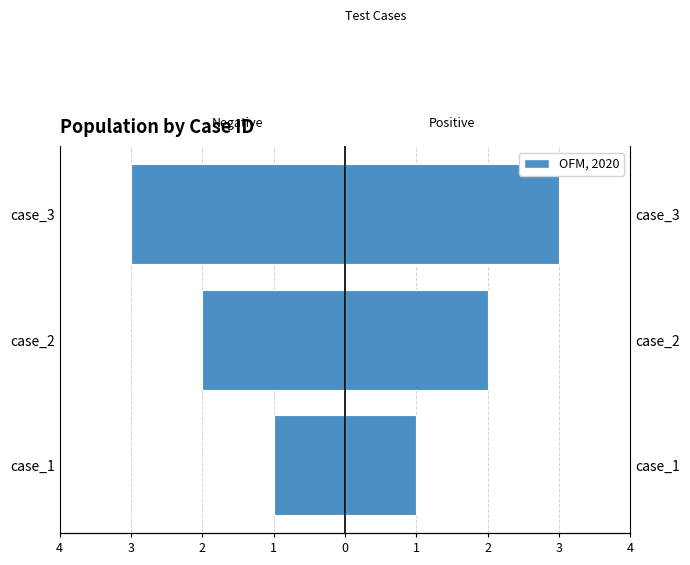

What is the minimum value for Left (negative)?

-3